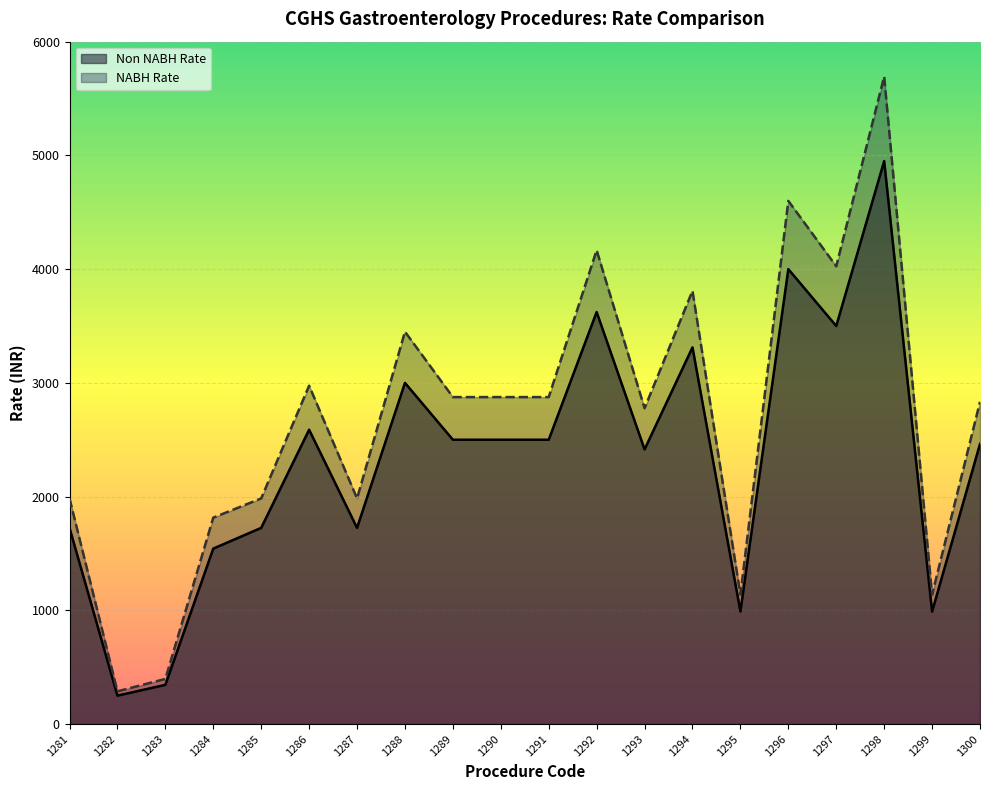

True or false: Non NABH Rate and NABH Rate intersect in this chart.

False